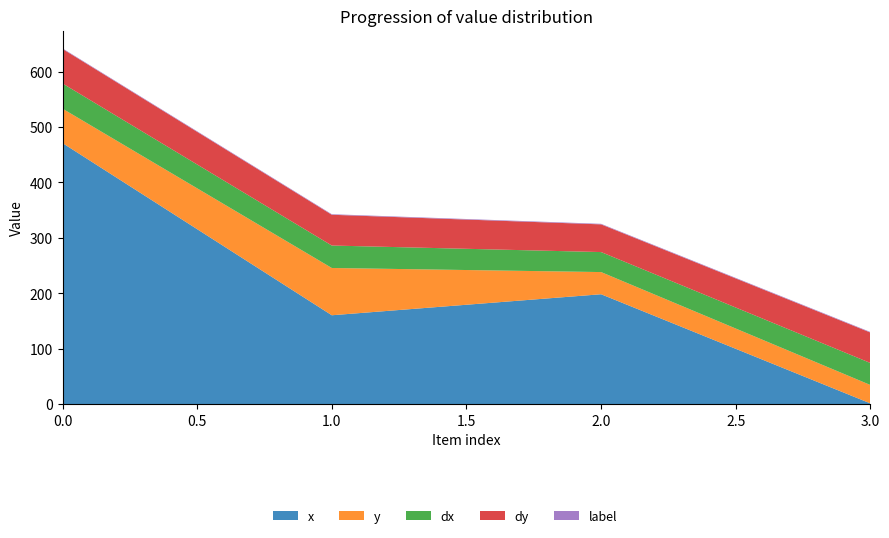

Reading right to left, extract all data points from this chart.

x: 1.6	198.4	160.5	471.1
y: 33.2	40.0	85.3	62.1
dx: 39.7	36.1	40.5	45.5
dy: 54.9	49.9	55.5	62.3
label: 1.0	1.0	1.0	1.0